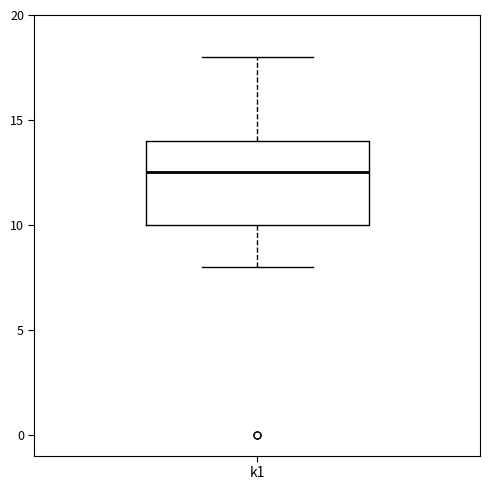

Transcribe this box plot: give where the median line is, the range the box spans, and where the two whiskers end, as read against the y-axis. The values are not printed on the chart, so give them approximately, as read against the axis.

median 12.5, box 10.0 to 14.0, whiskers 8.0 to 18.0